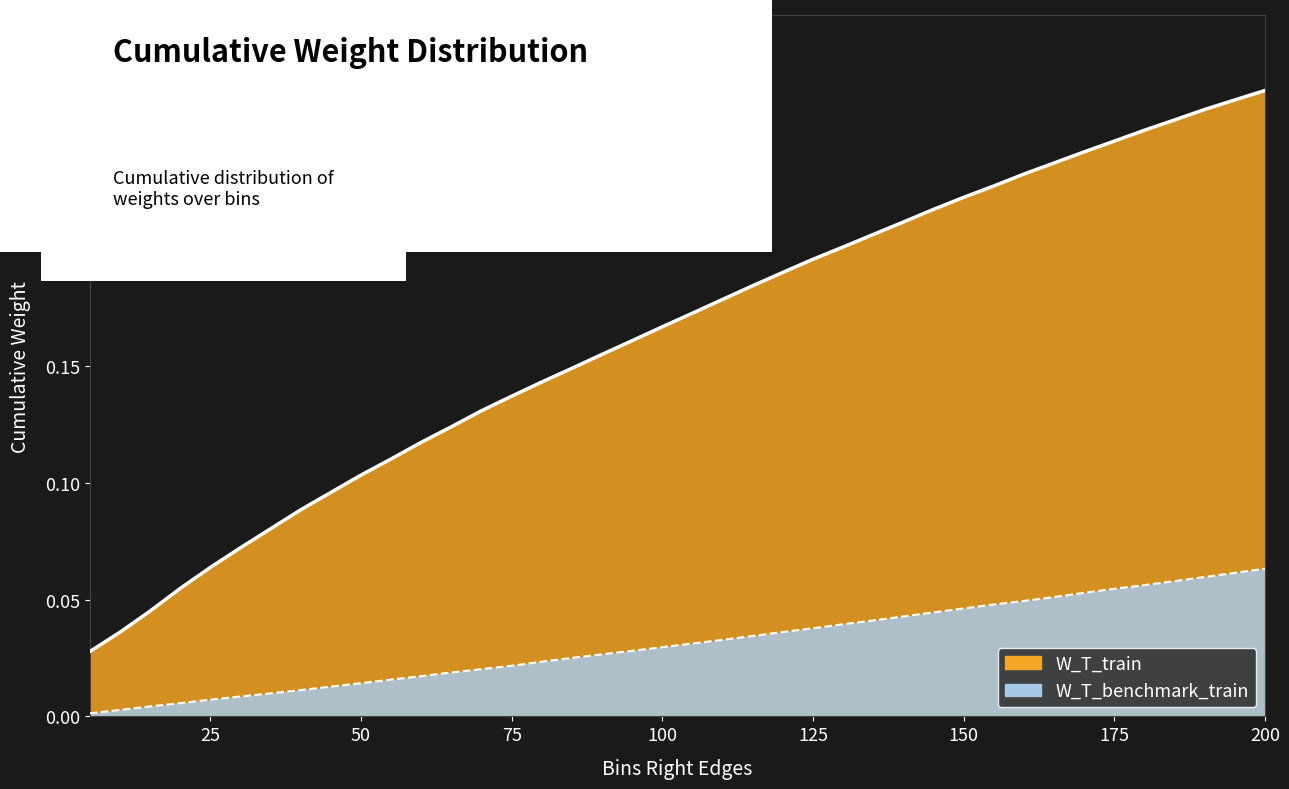

True or false: W_T_benchmark_train and W_T_train intersect in this chart.

False